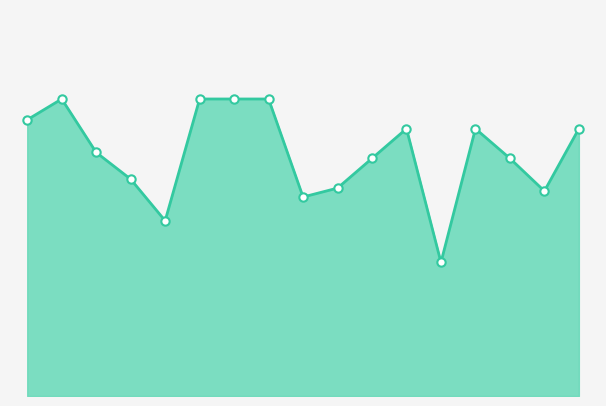

What is the minimum value shown in the chart?

45